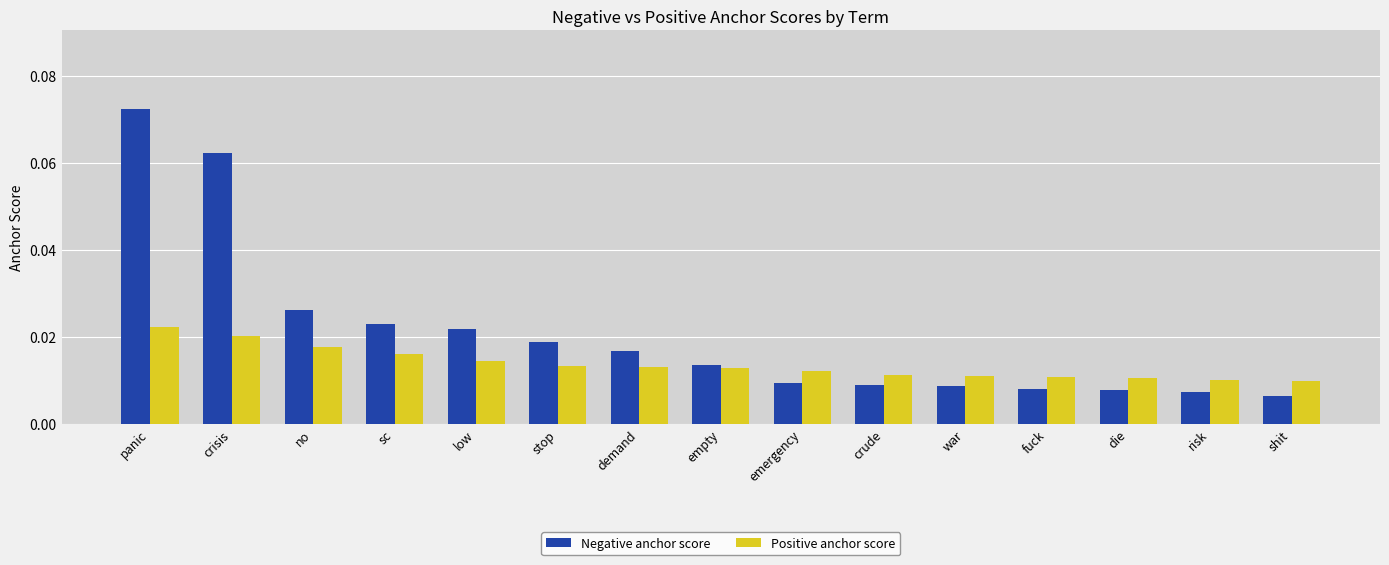

Which series changed the most between no and demand?

Negative anchor score